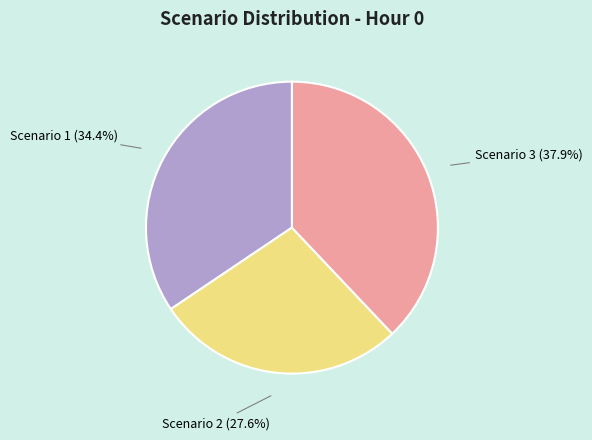

Does any single category account for the majority?

No